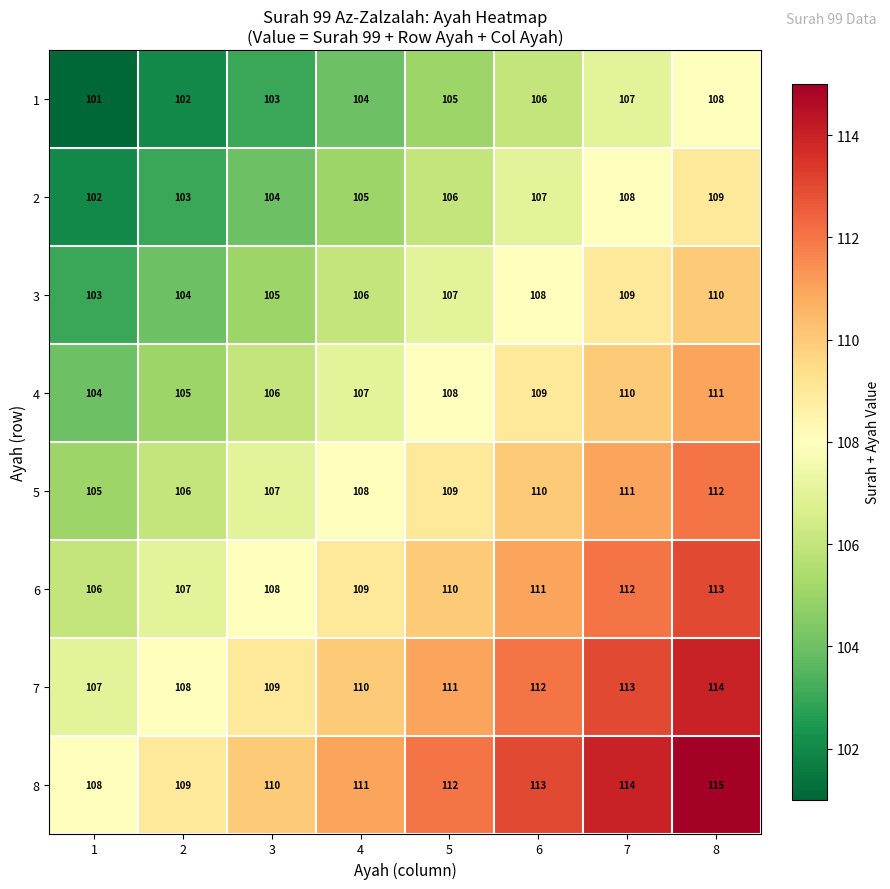

Which label corresponds to the smallest value in the chart?

1